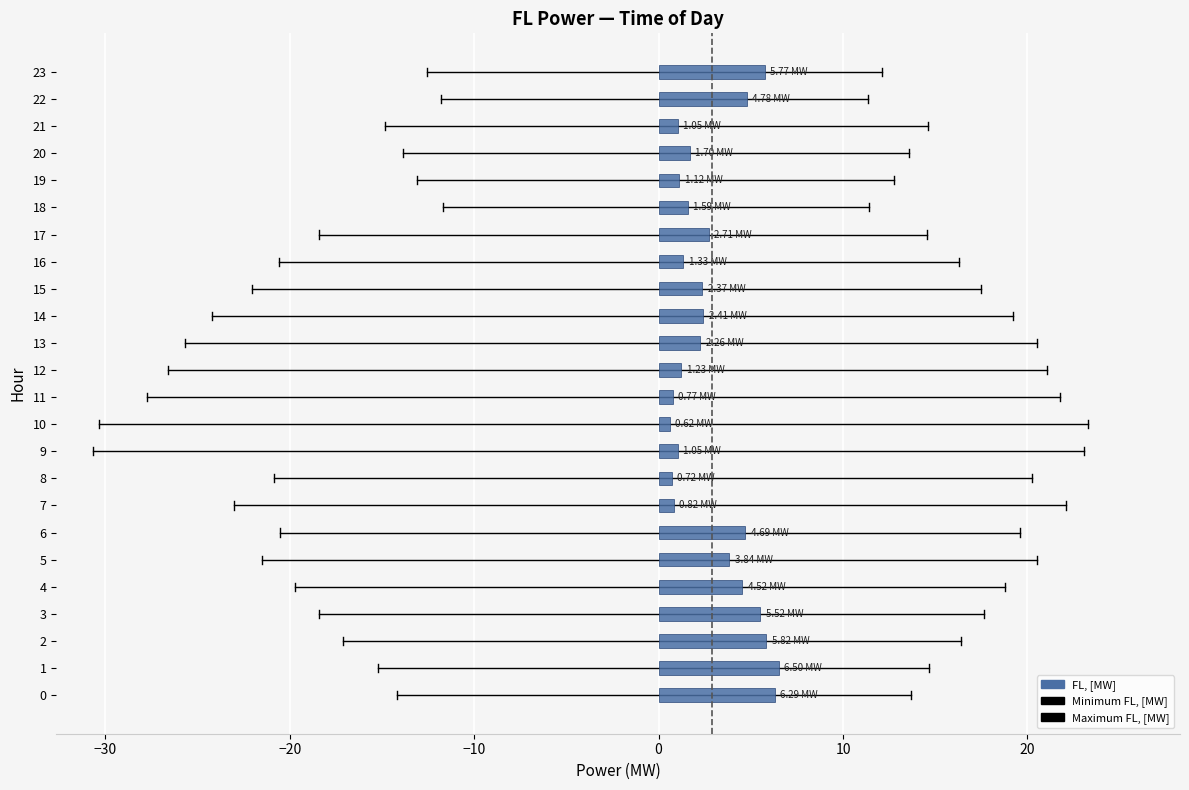

How many data points does each series have?

24